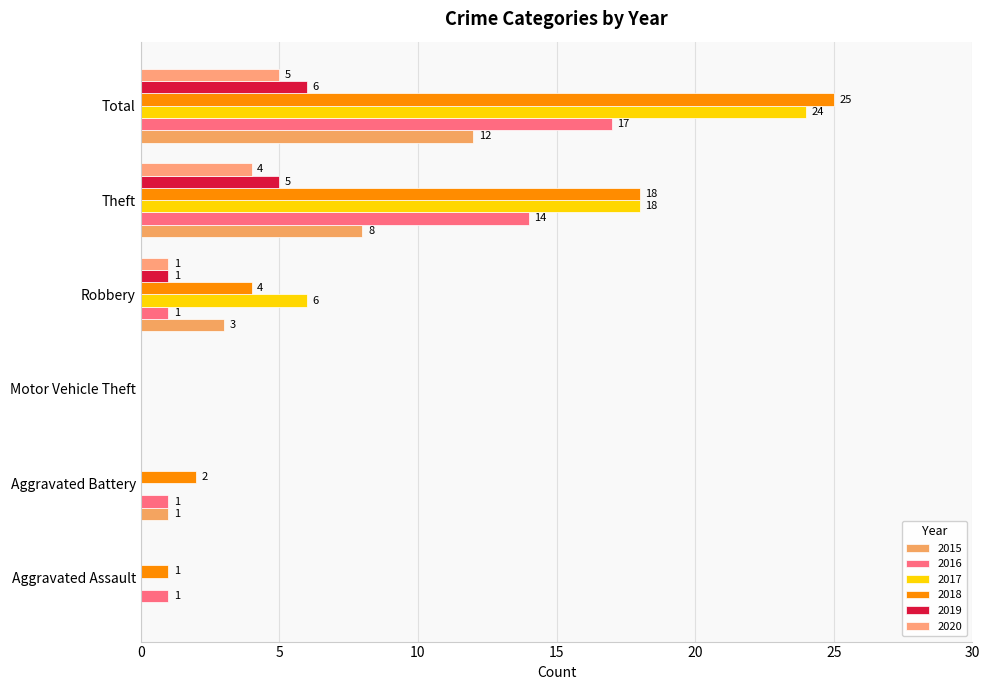

Is the value of 2018 at Aggravated Battery greater than the value of 2016 at Motor Vehicle Theft?

Yes